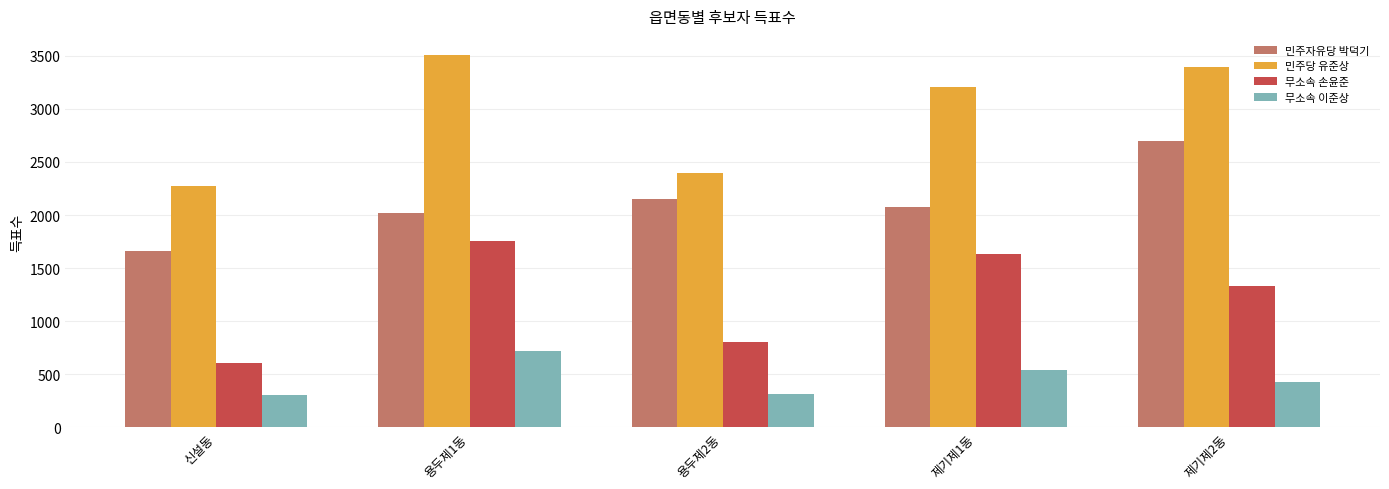

What is the minimum value for 민주자유당 박덕기?

1657